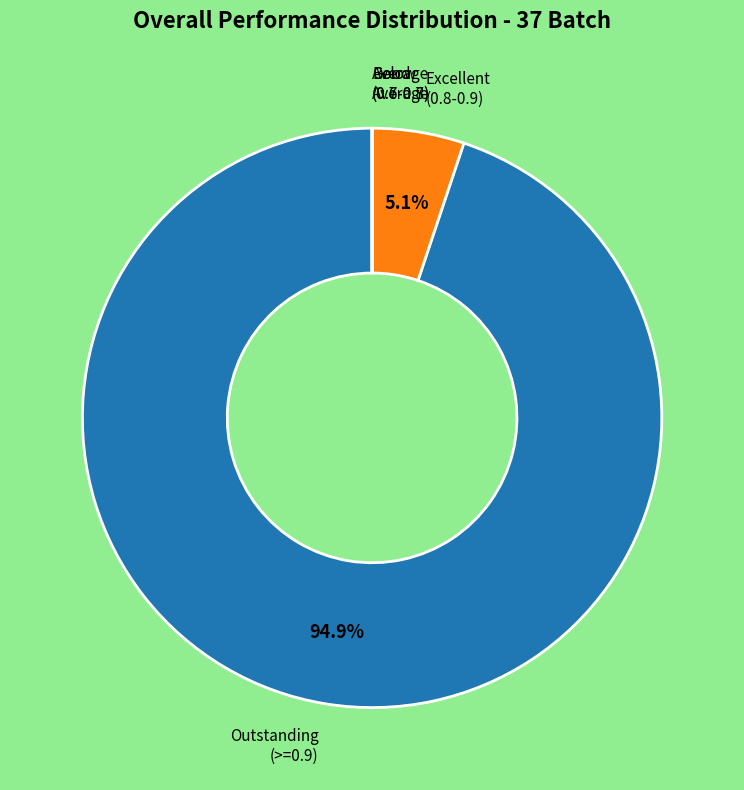

Is there a majority slice in this chart?

Yes